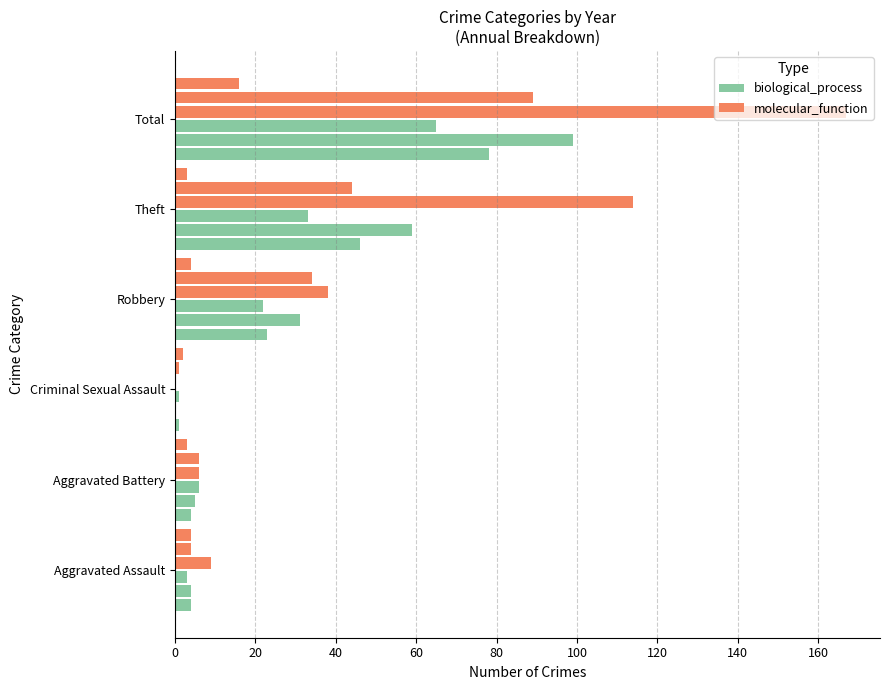

Count the number of categories in the chart.

6